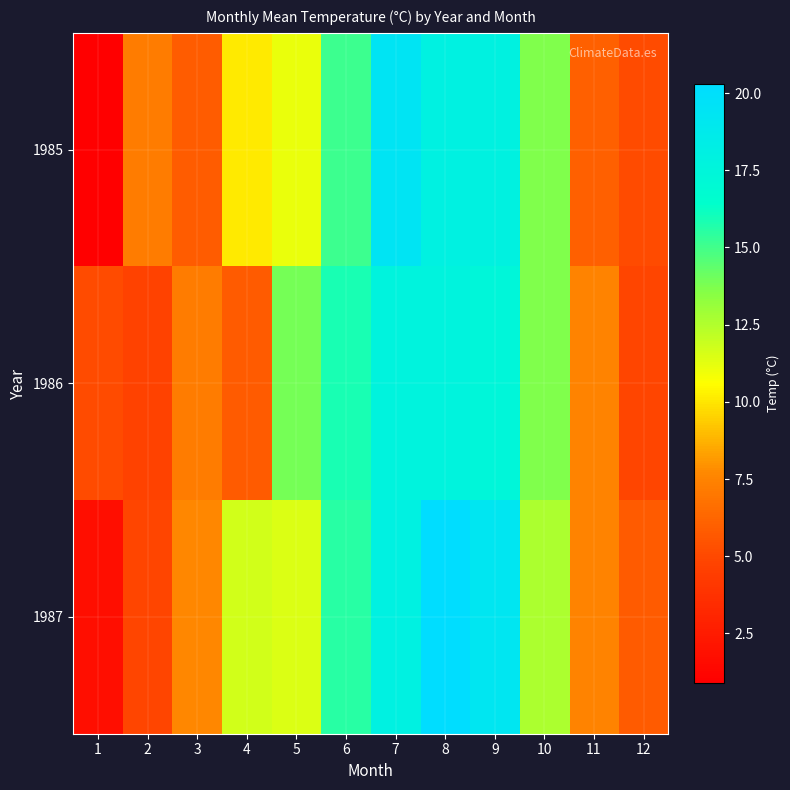

Which series changed the most between 1 and 3?

1987